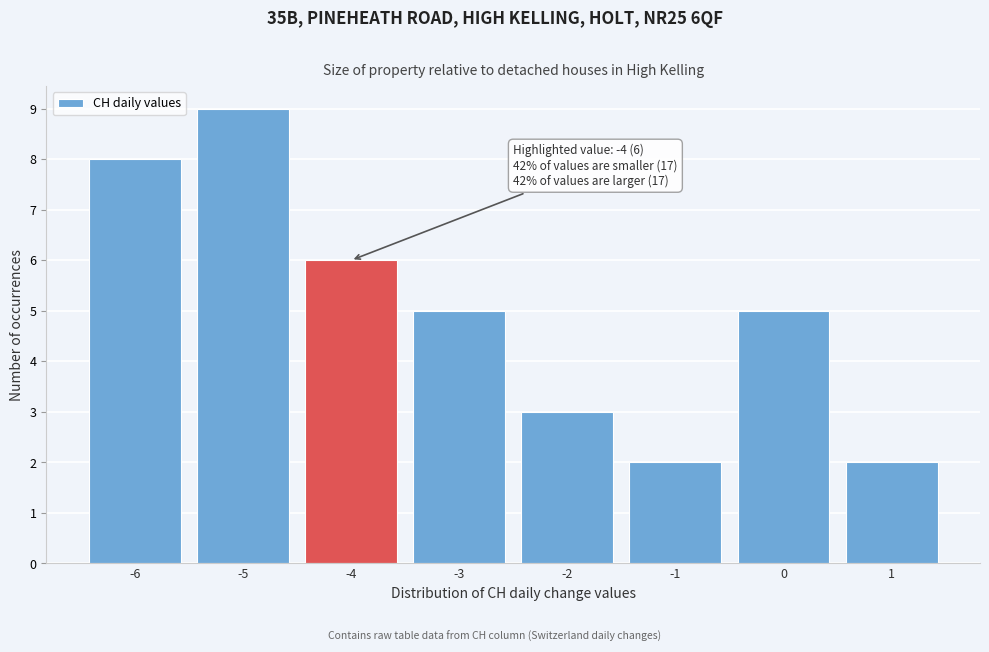

Reading left to right, transcribe all the data shown in this chart.

-6=8	-5=9	-4=6	-3=5	-2=3	-1=2	0=5	1=2